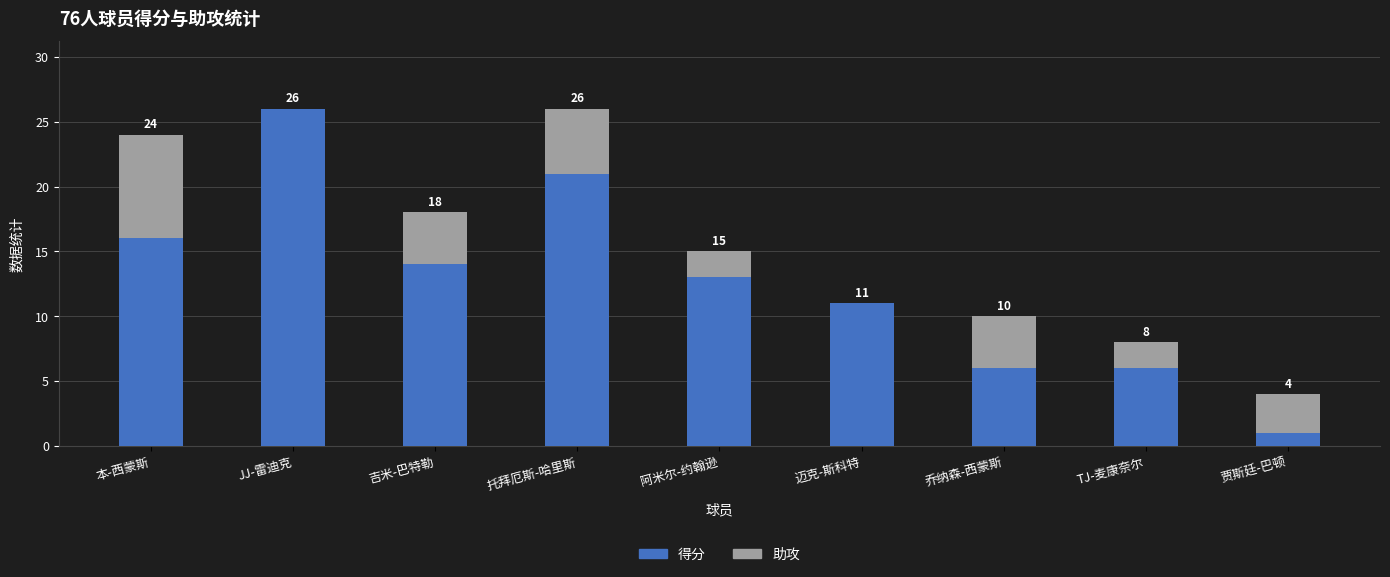

Are the bars horizontal?

No